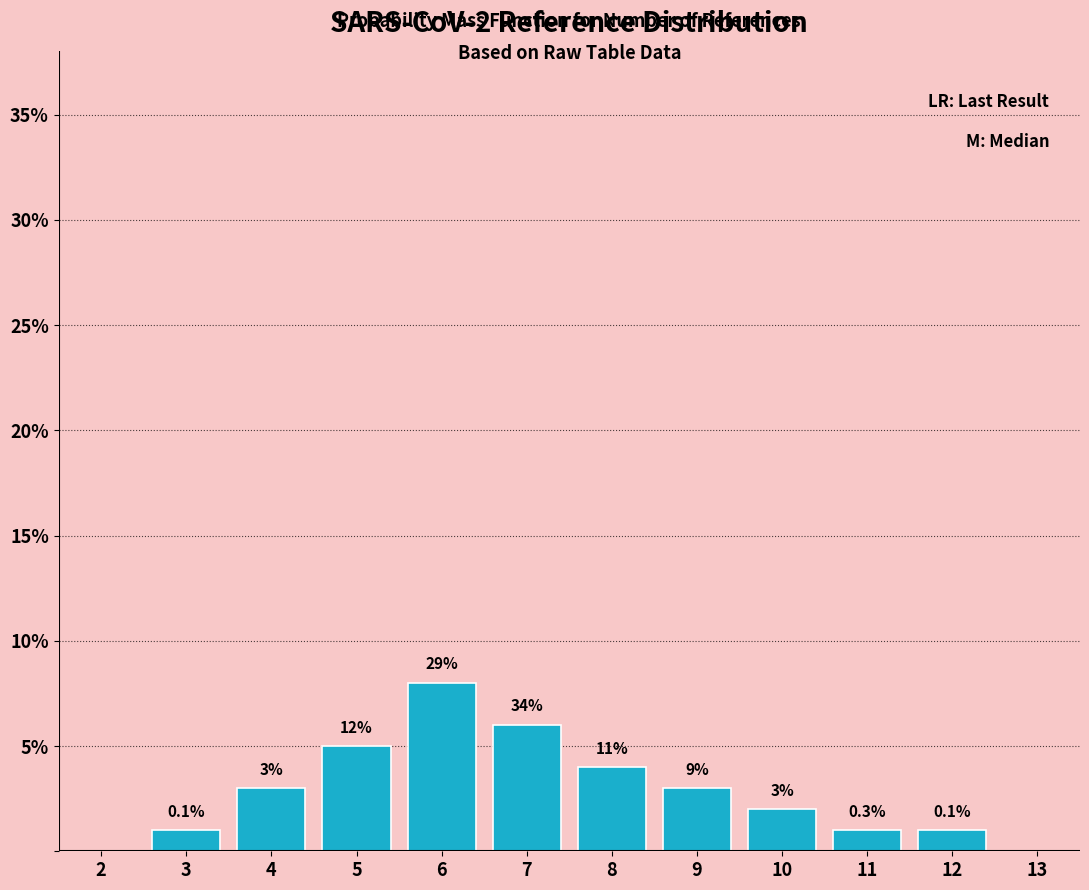

Are the bars horizontal?

No